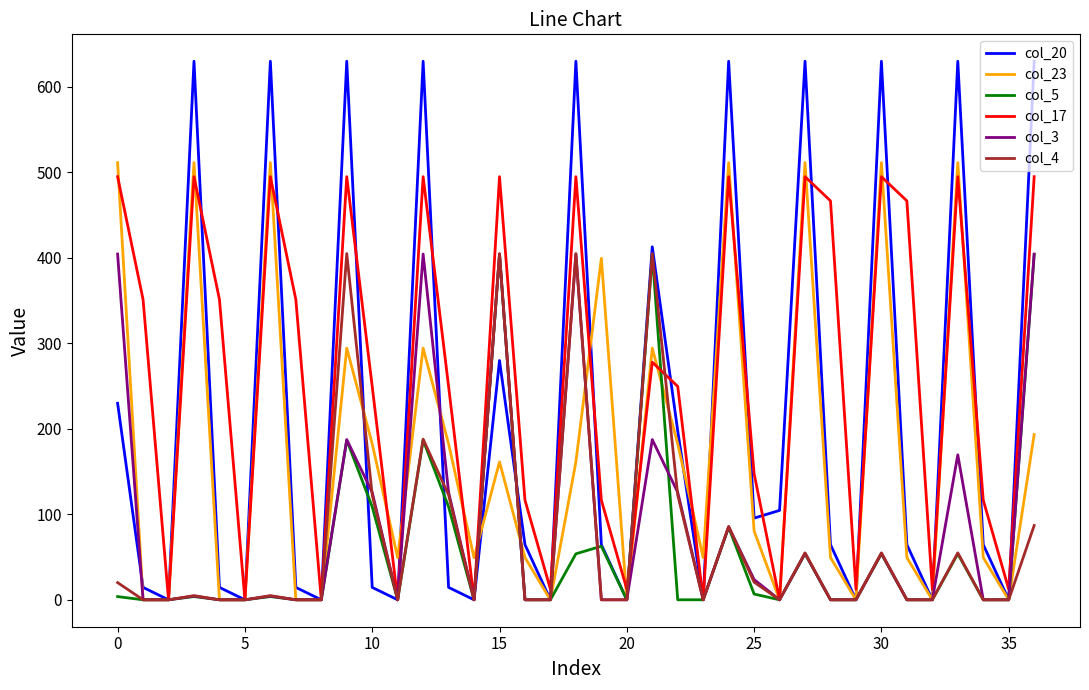

True or false: col_5 and col_17 cross at least once.

True